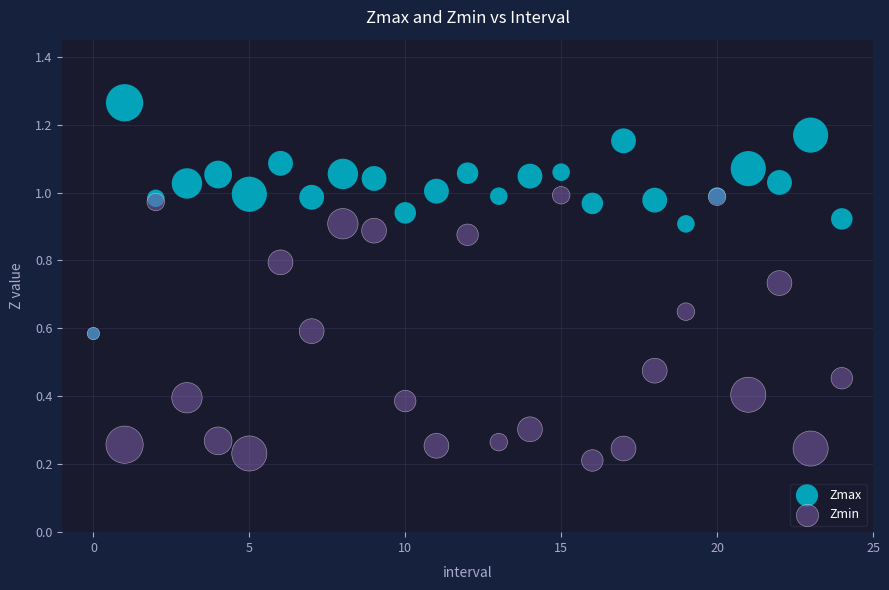

What are all the series names shown in the legend?

Zmax, Zmin